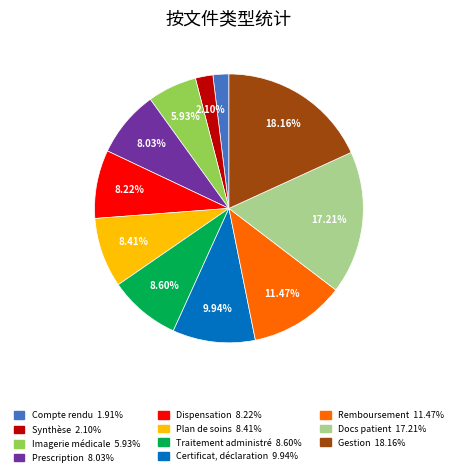

Is there a majority slice in this chart?

No